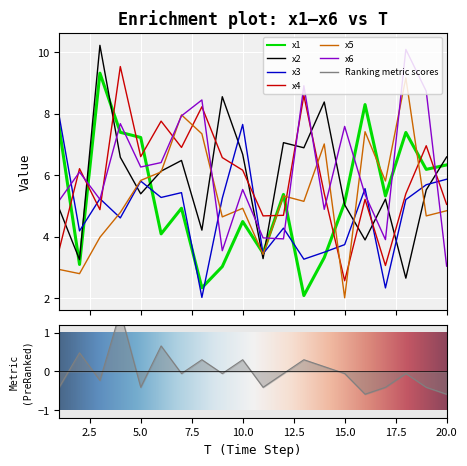

What is the difference between the highest and lowest values at 20?

3.5